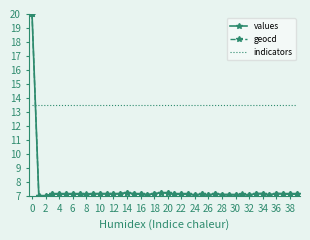

What is the smallest value displayed?

7.0